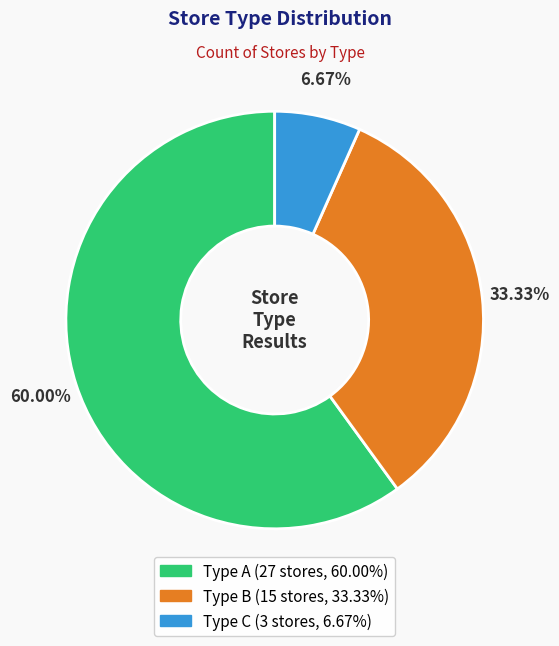

Does any single category account for the majority?

Yes